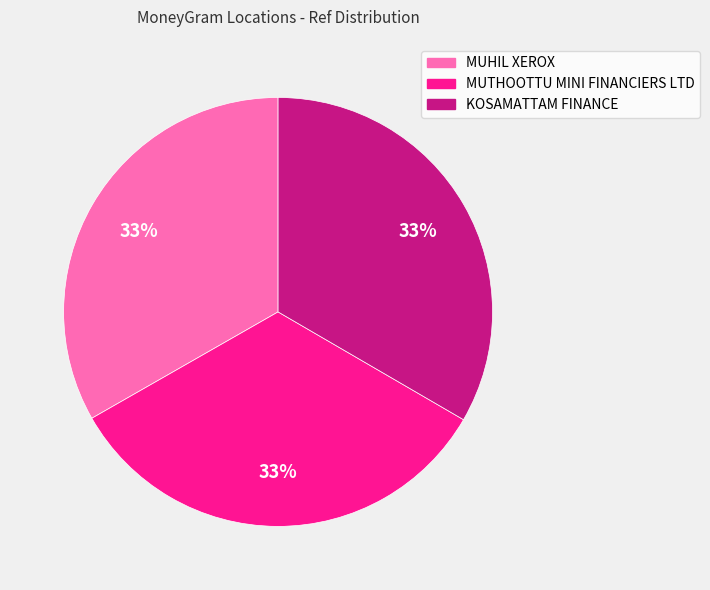

Is KOSAMATTAM FINANCE the majority of the pie?

No